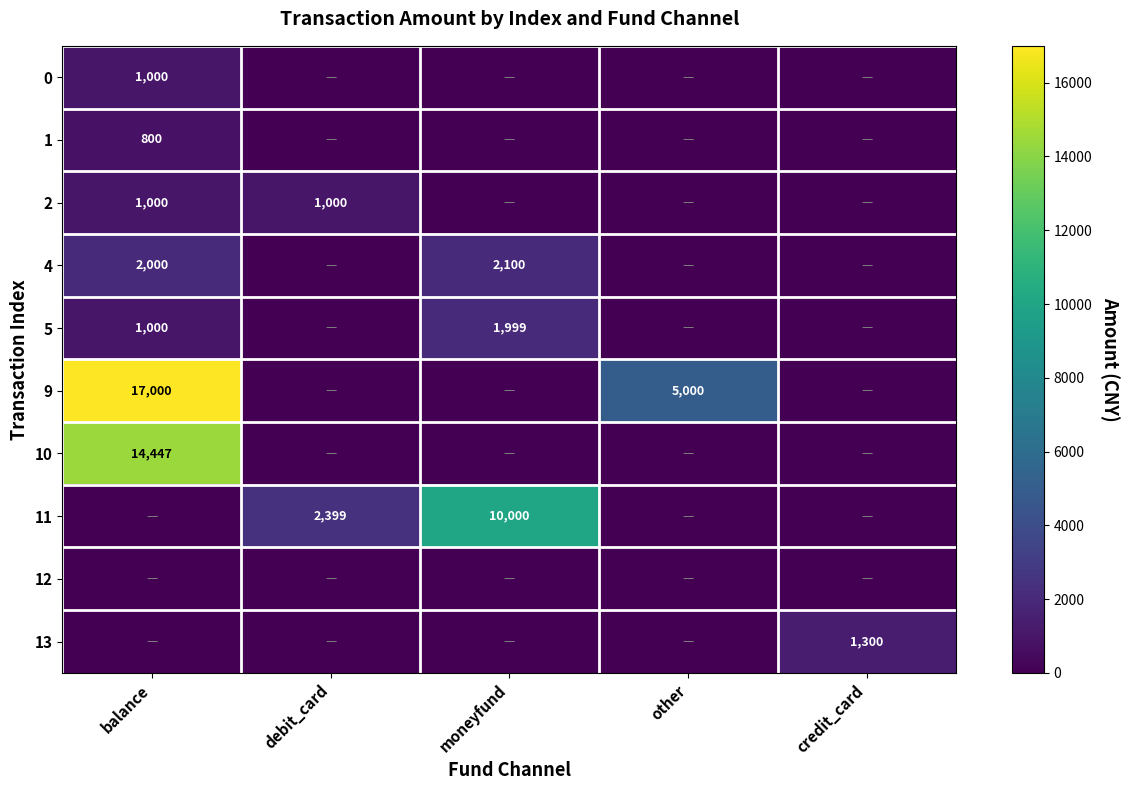

What is the difference between the maximum and minimum values in the 4 series?

2100.0